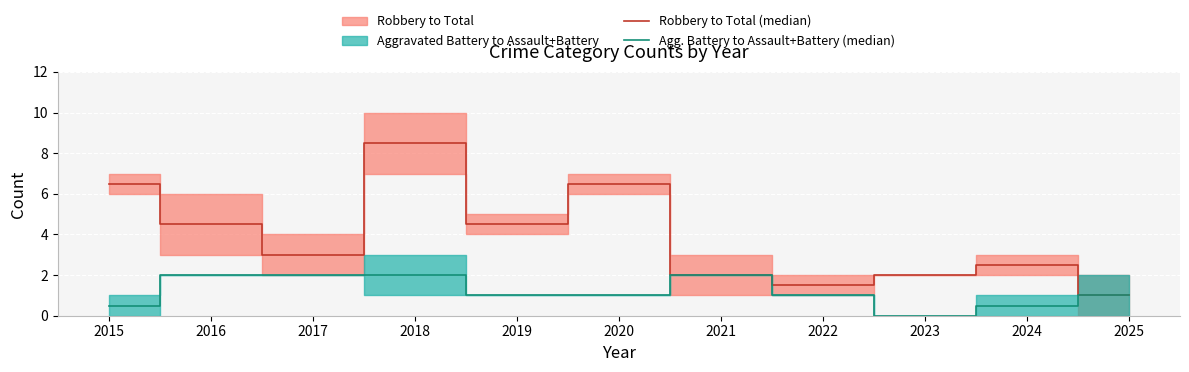

Is this an area chart (filled region under the line)?

No